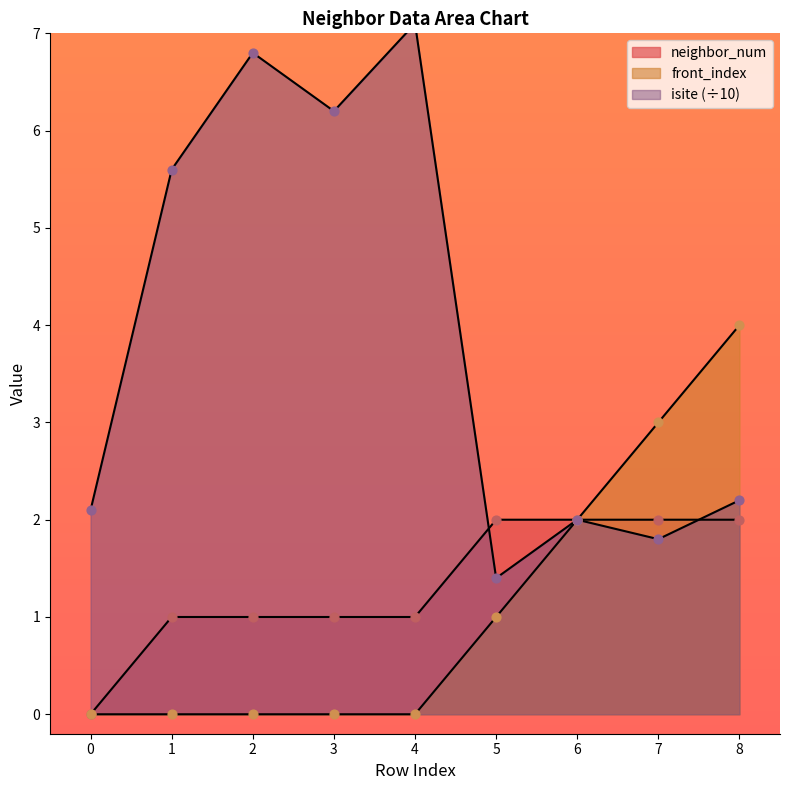

What is the total value across all series at 1?

6.6